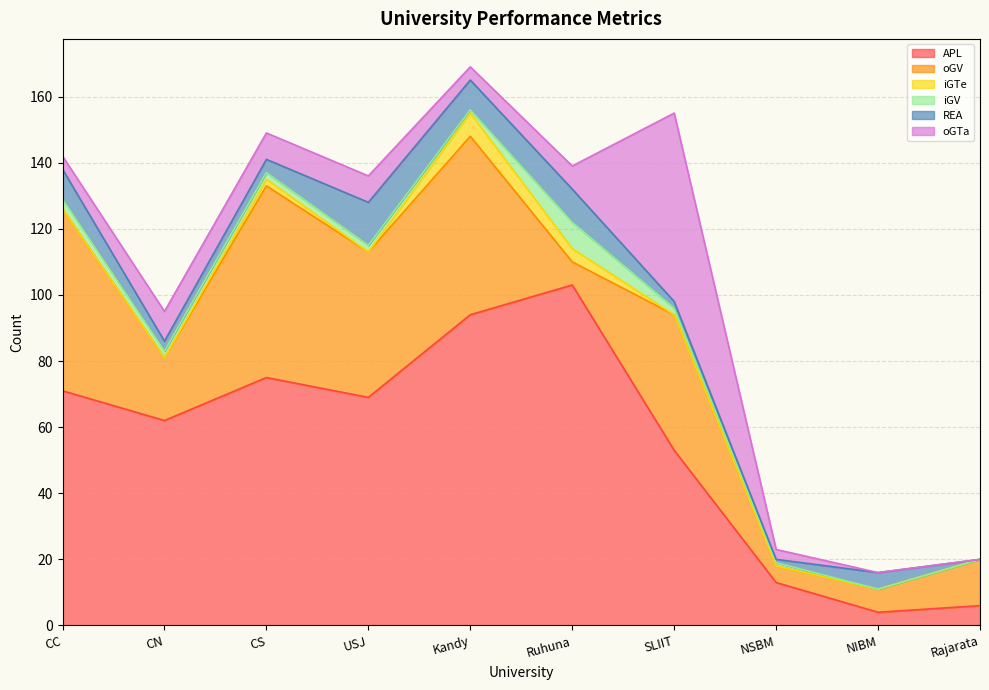

True or false: REA and iGV intersect in this chart.

False